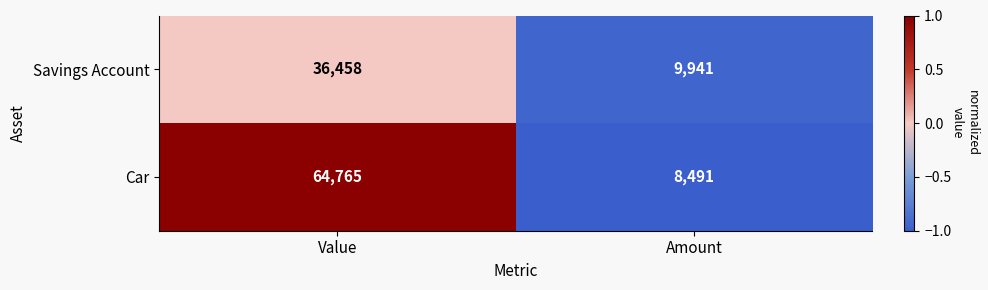

Reading left to right, extract all data points from this chart.

Savings Account: Value=36458	Amount=9941
Car: Value=64765	Amount=8491